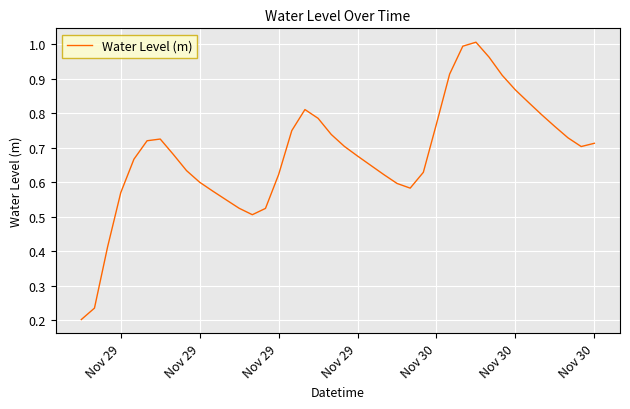

How many lines are shown in the chart?

1